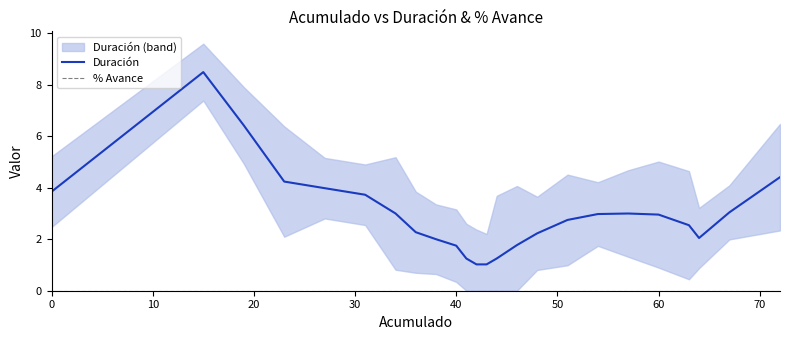

What is the maximum value for Duración?

8.5